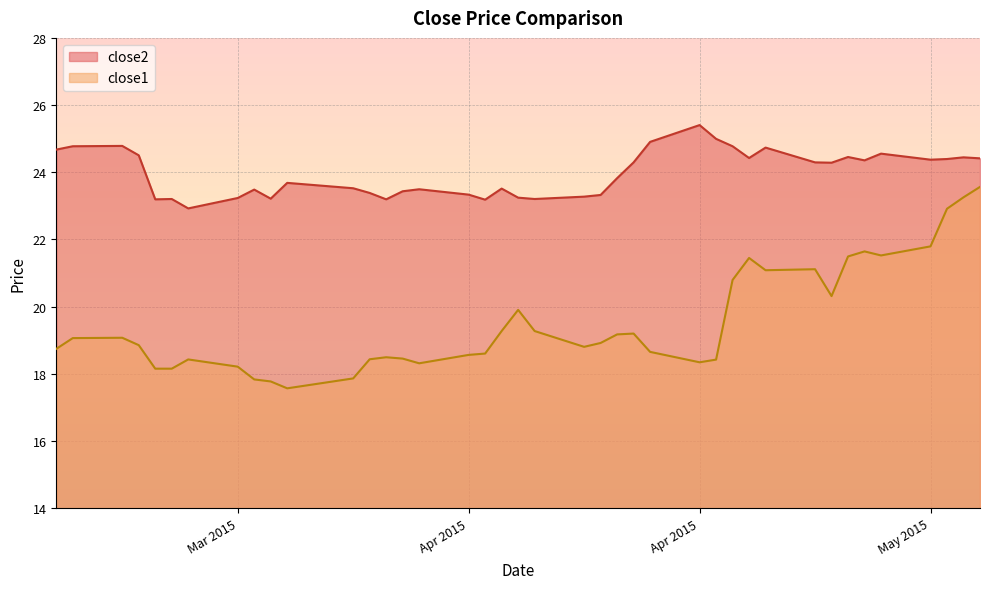

At which label does close1 first exceed 18?

2015-03-19